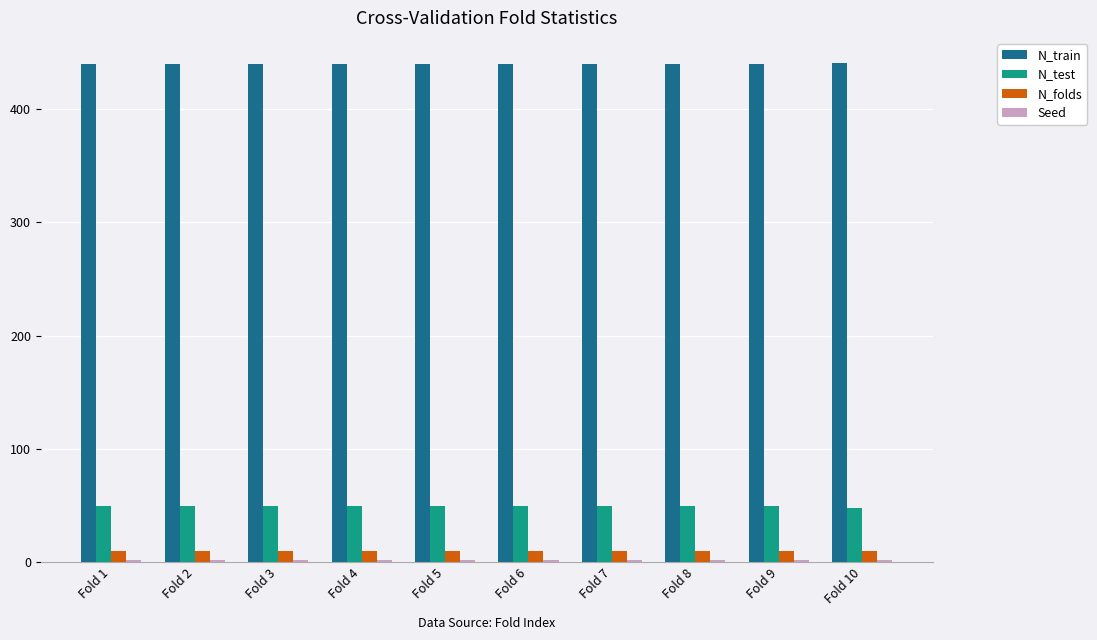

Which series has the largest total across all categories?

N_train